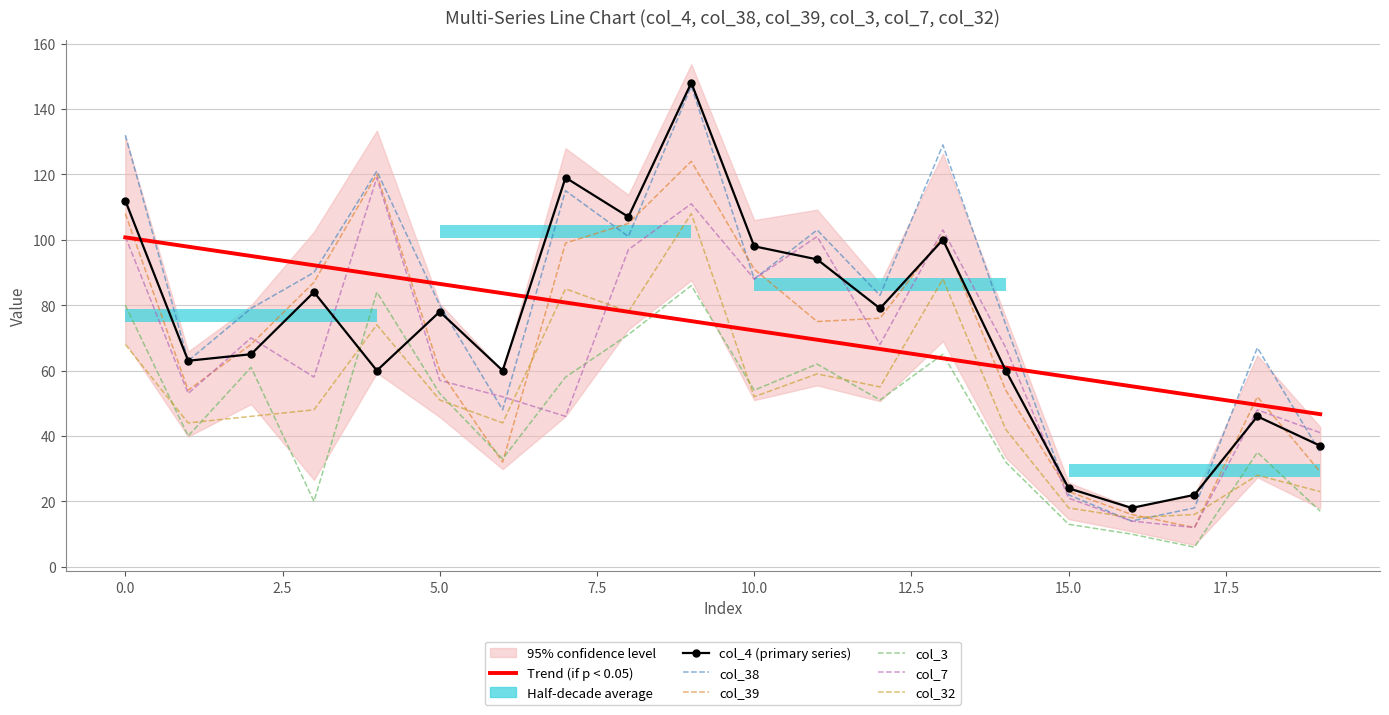

What is the highest value of the col_39 series?

124